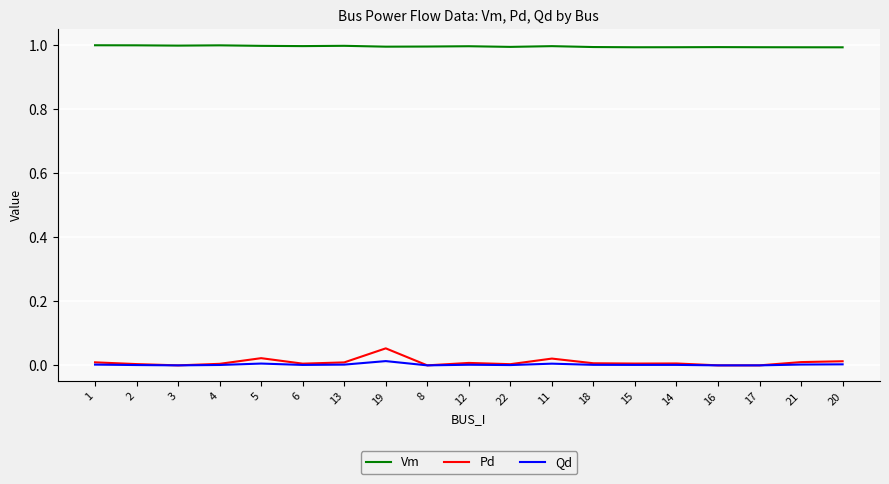

What is the total value across all series at 20?

1.0